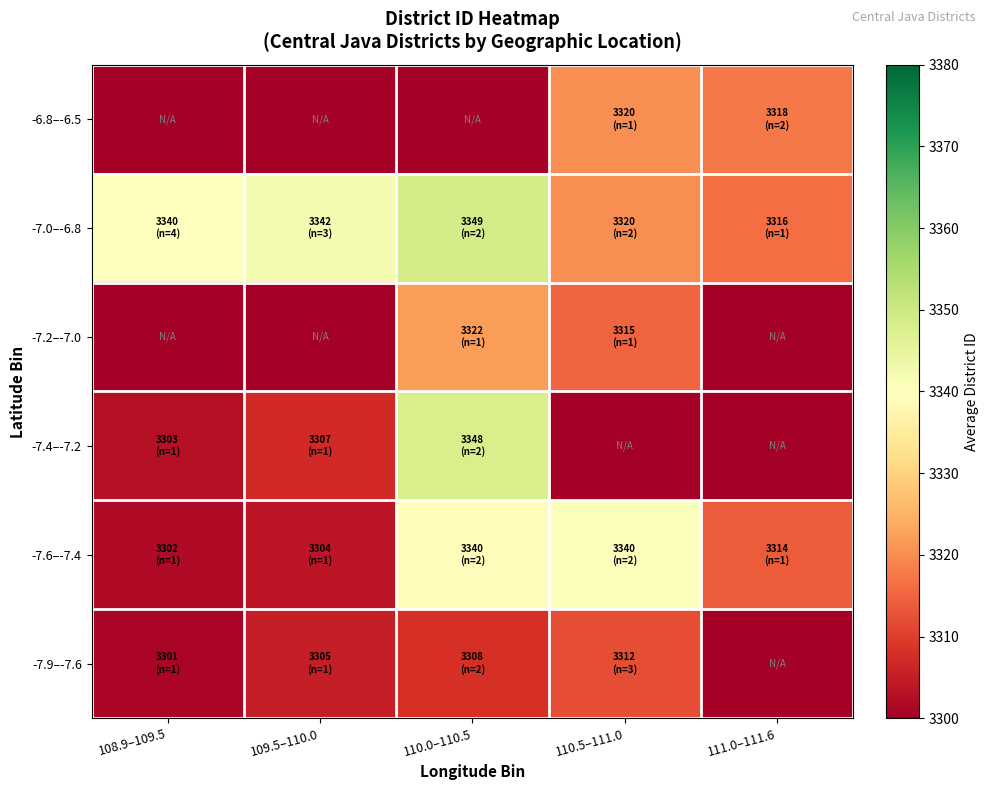

What is the total value across all series at 109.5–110.0?

13258.0